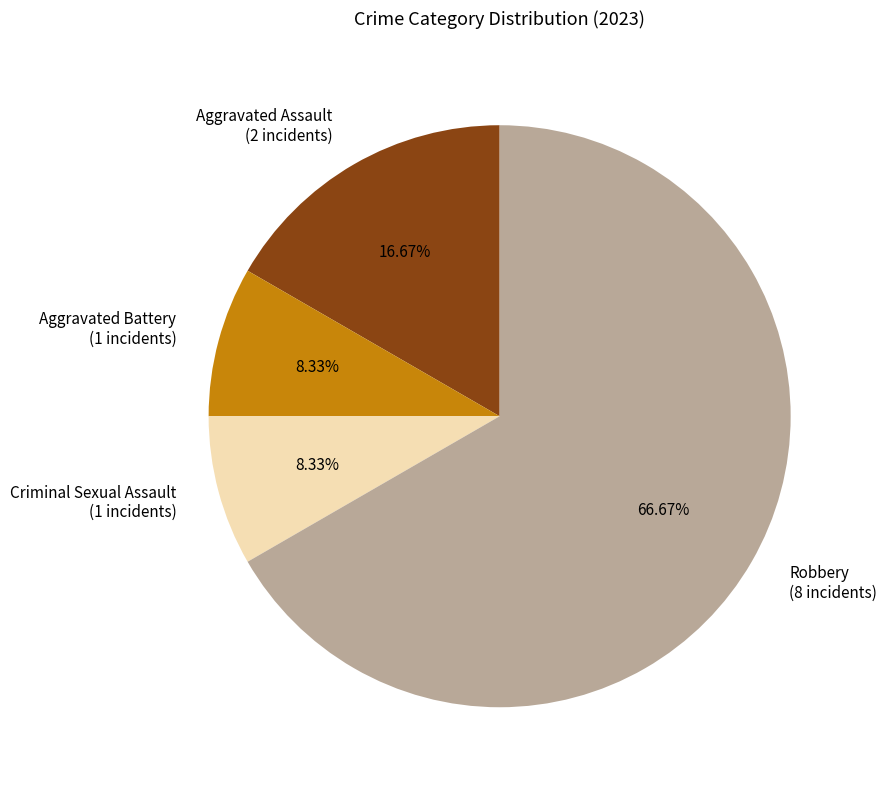

Does any single category account for the majority?

Yes